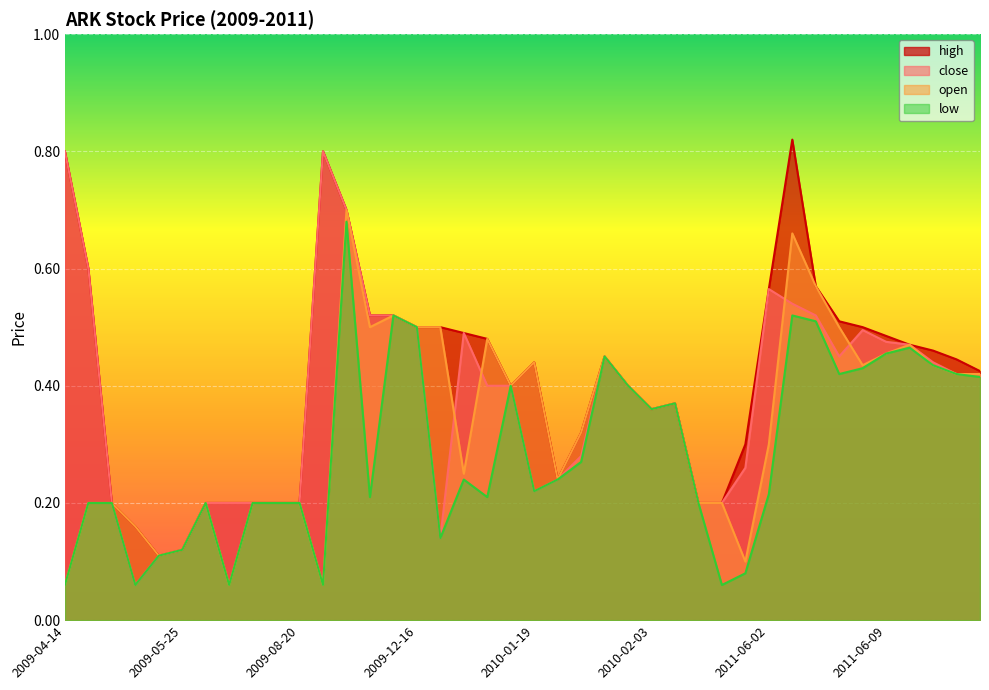

Between 2009-09-11 and 2010-01-12, which is larger?

2009-09-11